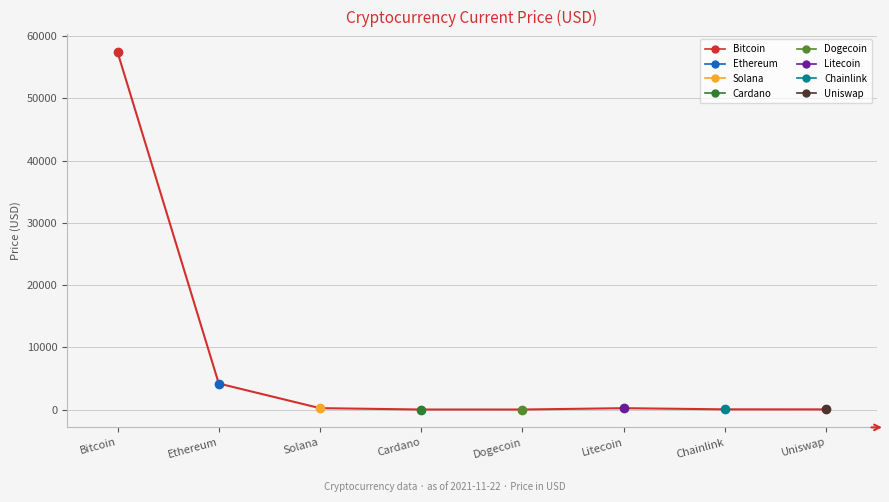

What is the average value?

7763.4